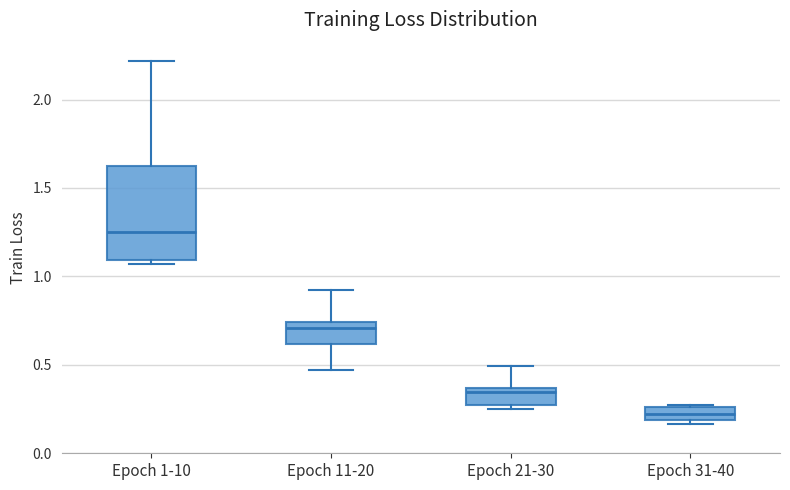

Comparing the boxes themselves (not the whiskers), which one is the tallest?

Epoch 1-10